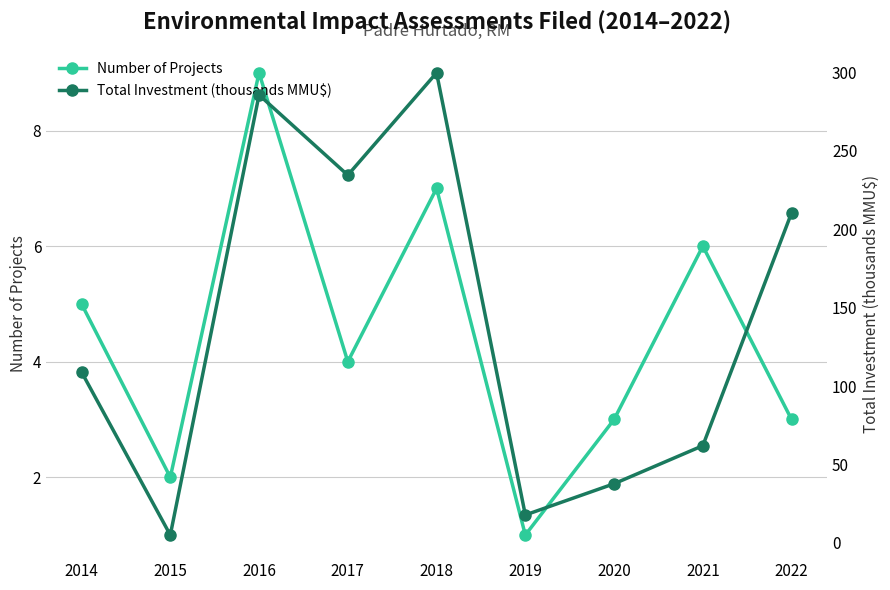

What is the total value across all series at 2021?

68.0